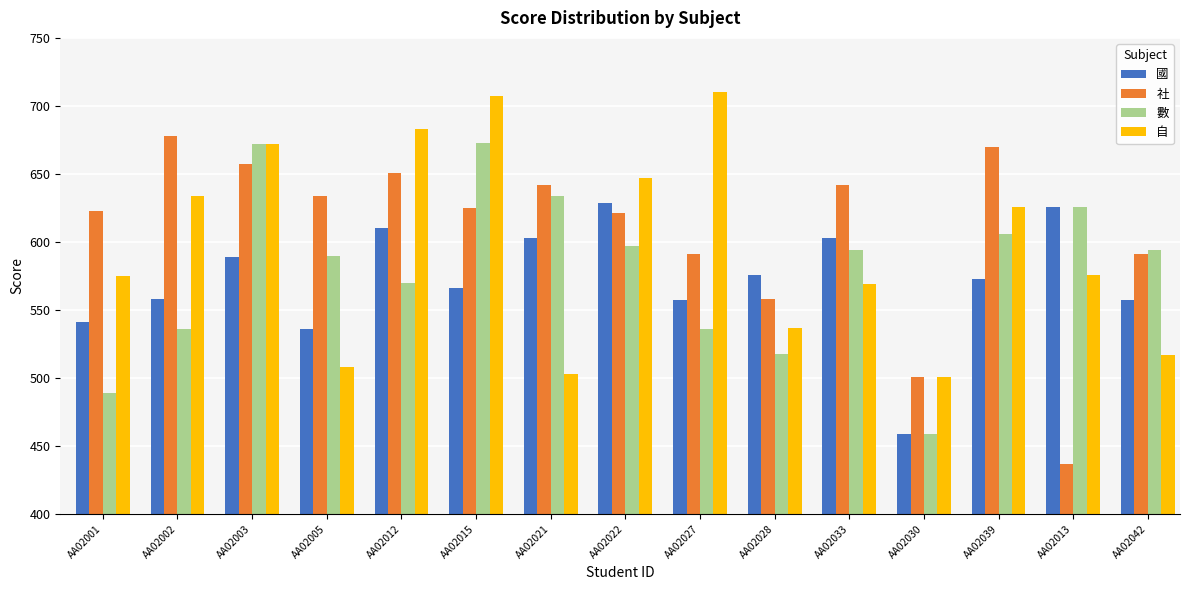

Is the value of 數 at AA02027 greater than the value of 國 at AA02012?

No